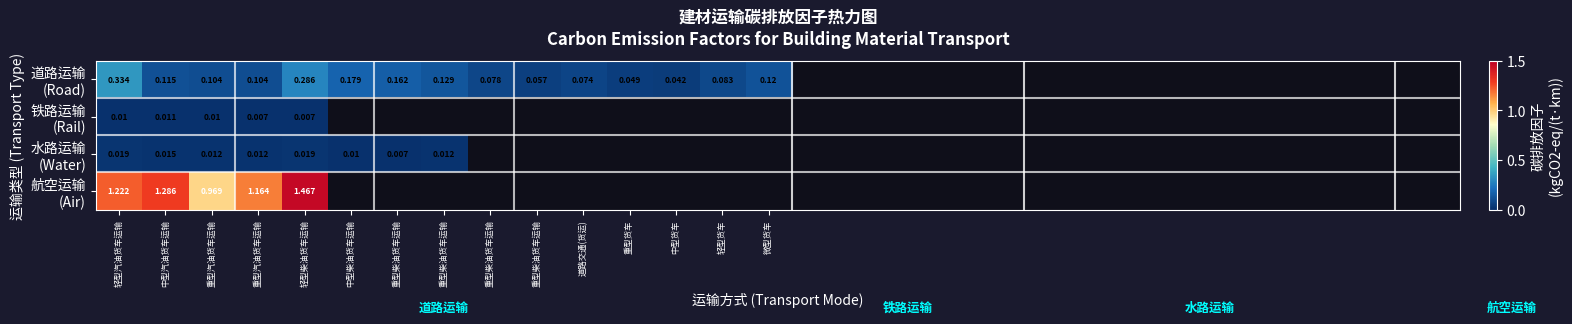

How many positive values does the 铁路运输 (Rail) series have?

5